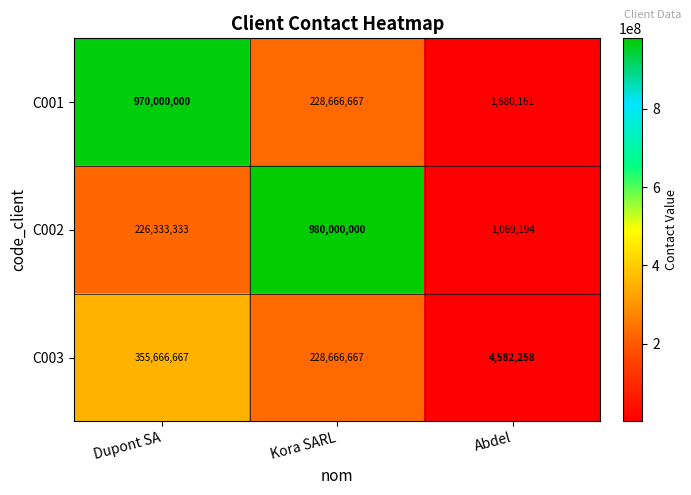

Which series has the largest range (max minus min)?

C002